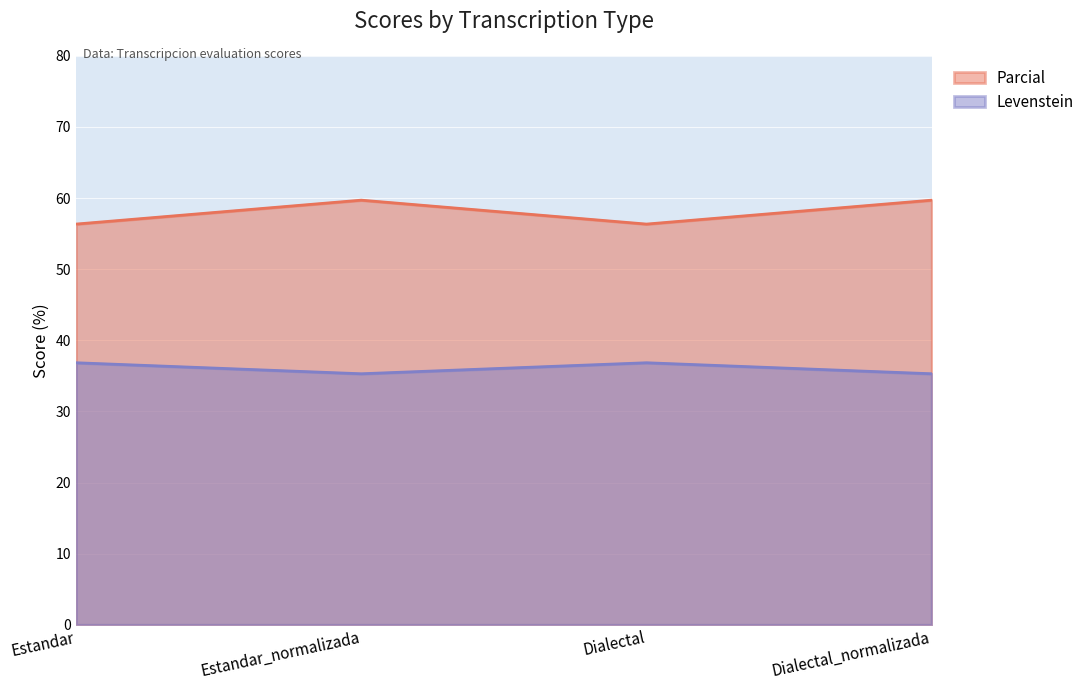

Where does the Parcial series first go above 36?

Estandar